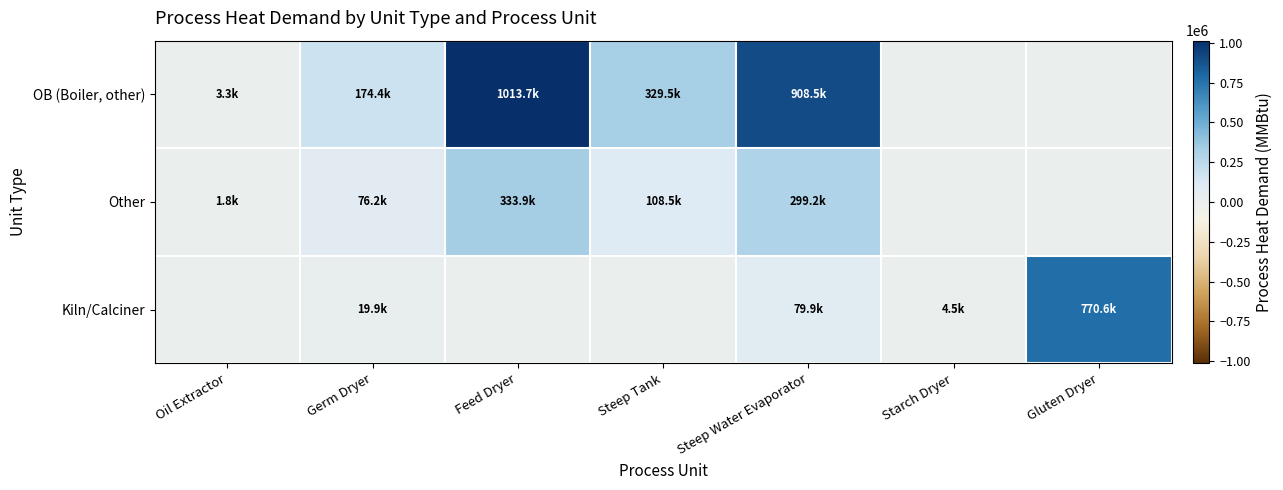

How many distinct data groups are displayed?

3